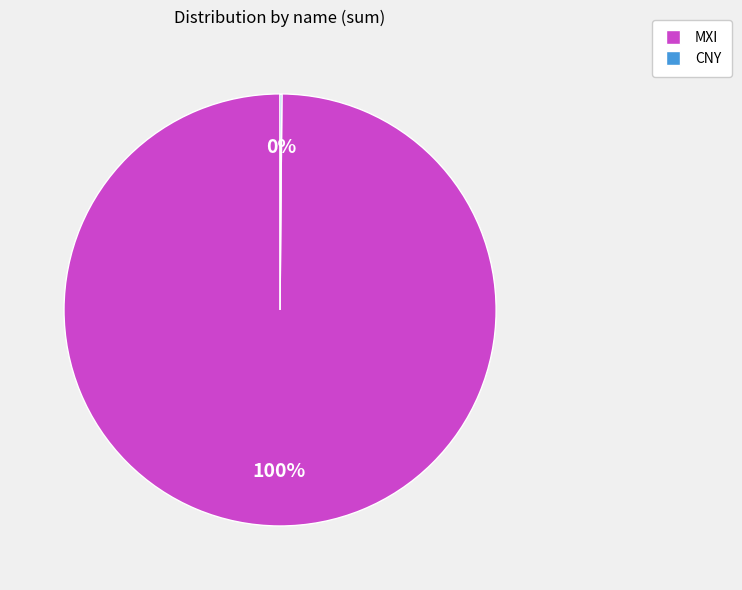

To the nearest percent, what is the average slice percentage?

50%